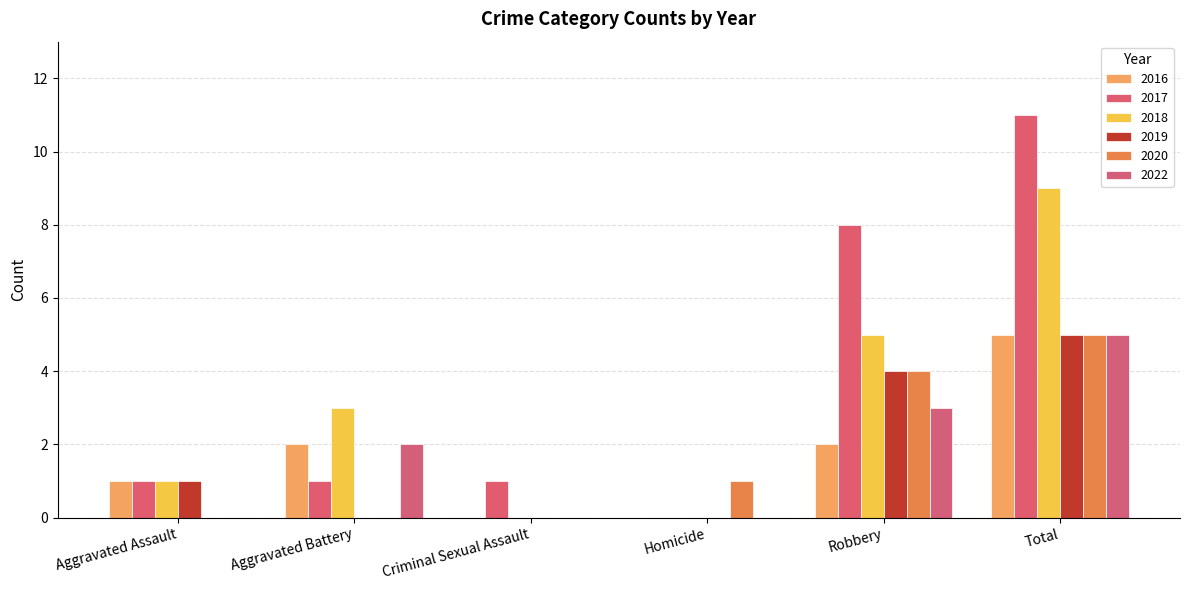

What is the sum of all 2020 values?

10